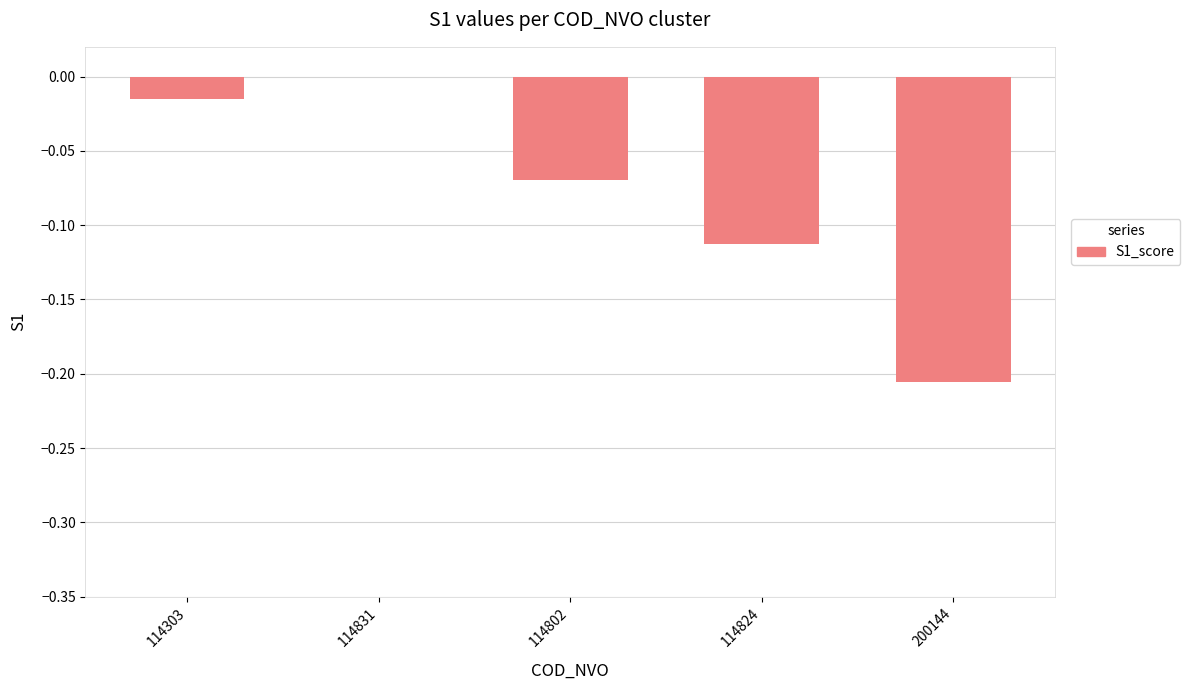

True or false: the data shows -0.0 at 114303.

True